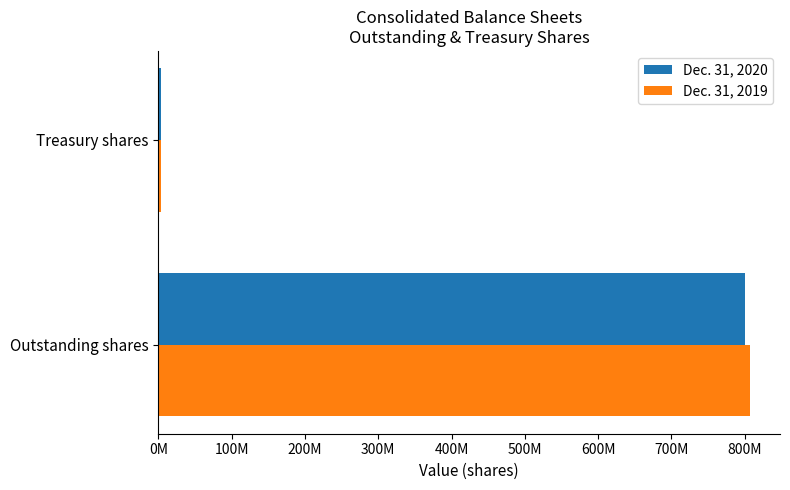

What are all the series names shown in the legend?

Dec. 31, 2020, Dec. 31, 2019